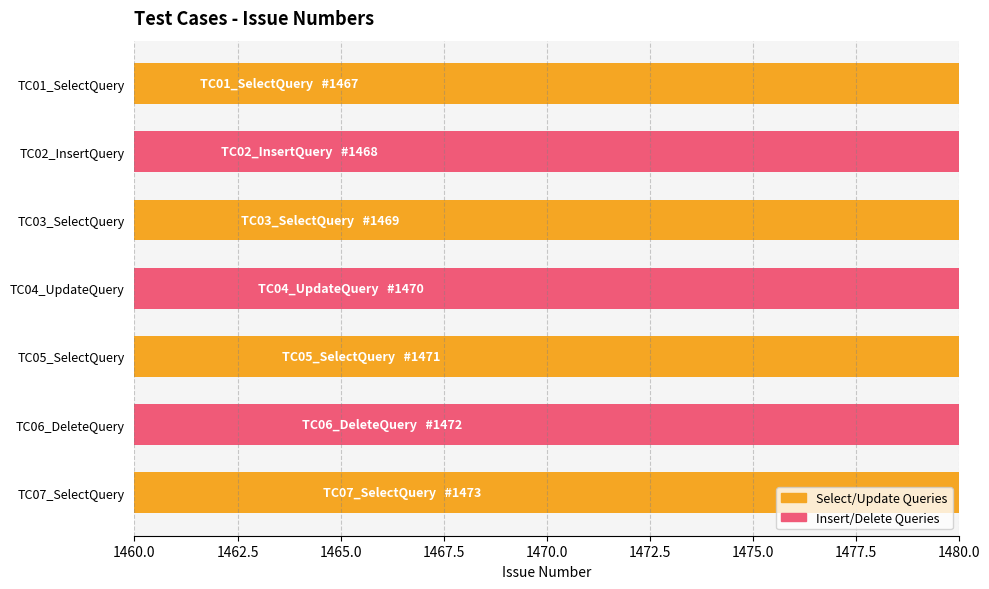

The value at TC04_UpdateQuery is 2398. True or false?

False